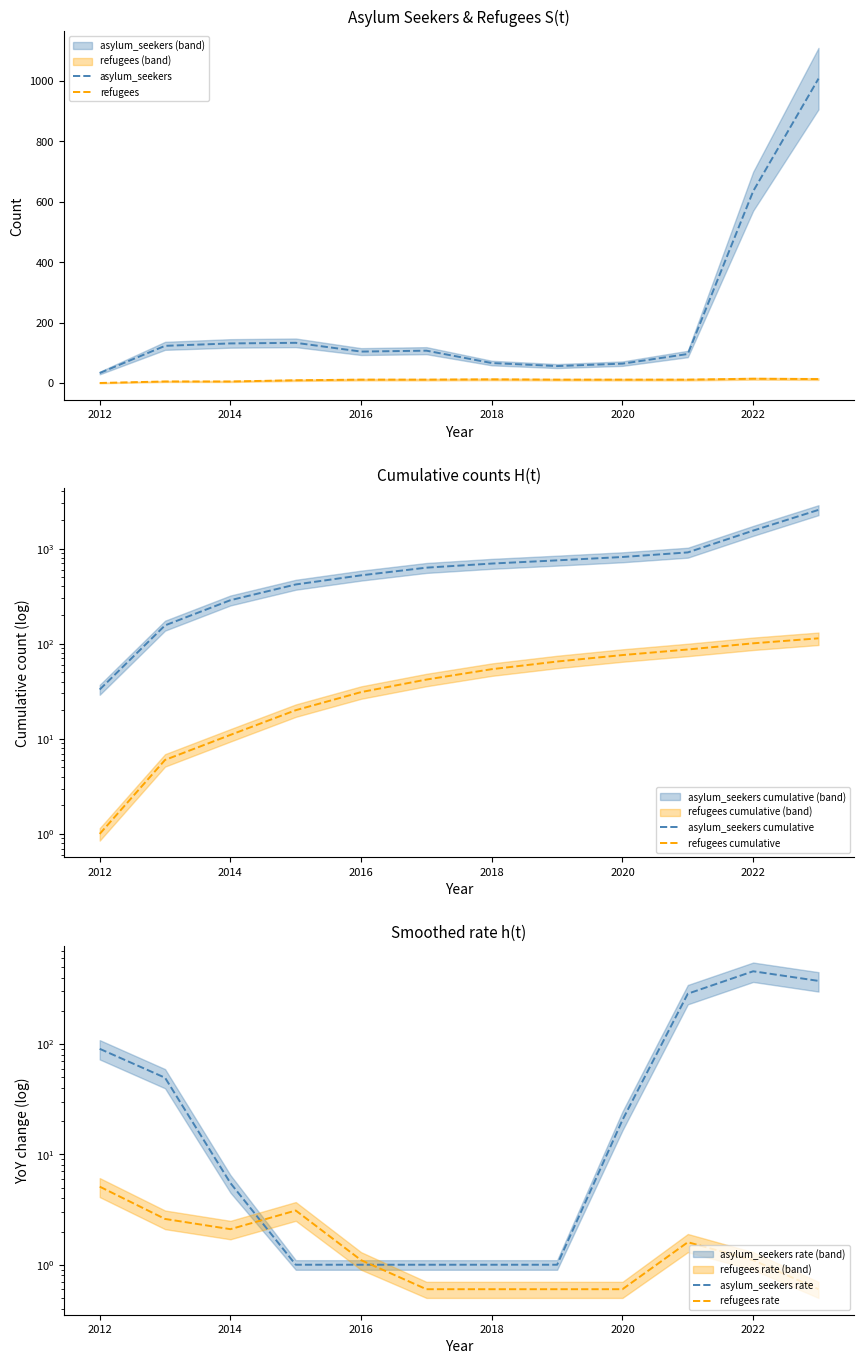

True or false: refugees and asylum_seekers cross at least once.

False